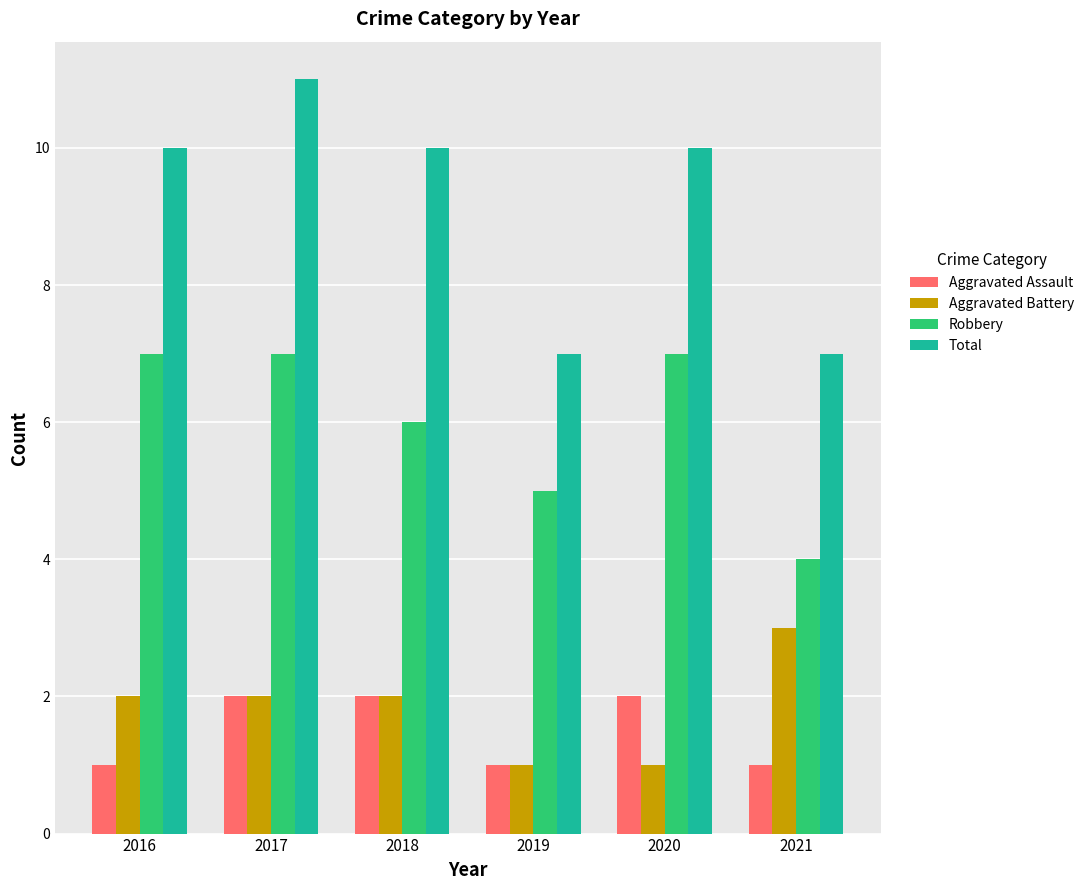

Is it true that Robbery equals 7 at 2016?

True